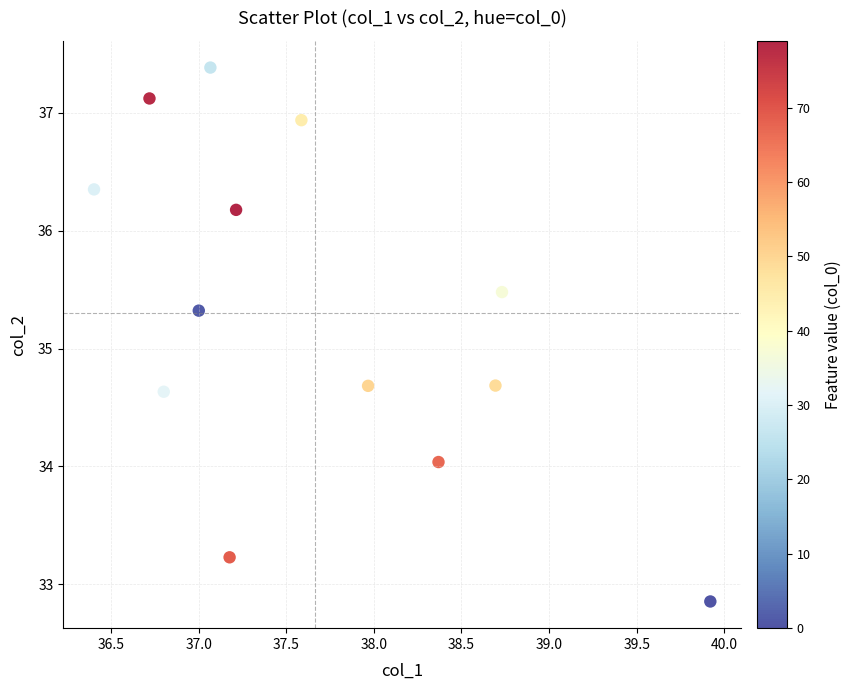

What is the range of Y values (max minus min)?

4.5